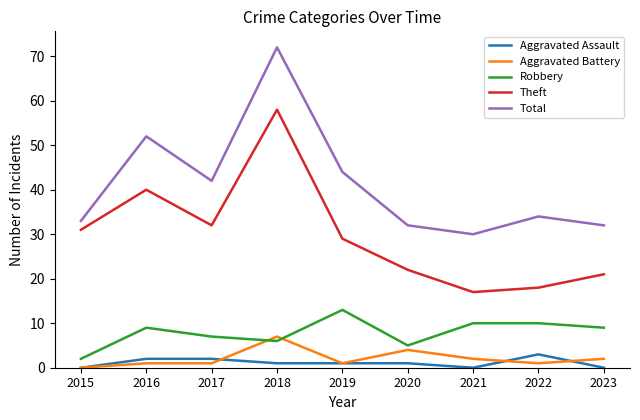

Between which two adjacent categories do Aggravated Battery and Robbery first intersect?

2017 and 2018